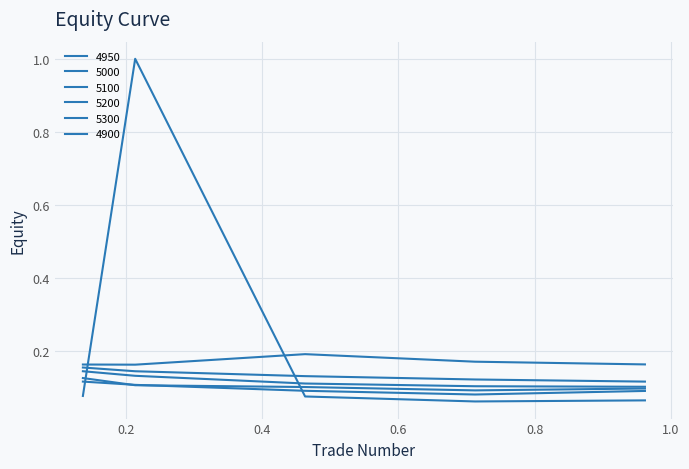

Reading right to left, what are all the values shown in this chart?

4950: 0.9616438356164384=0.1	0.7123287671232876=0.1	0.463013698630137=0.1	0.2136986301369863=0.1	0.136986301369863=0.1
5000: 0.9616438356164384=0.1	0.7123287671232876=0.1	0.463013698630137=0.1	0.2136986301369863=0.1	0.136986301369863=0.1
5100: 0.9616438356164384=0.1	0.7123287671232876=0.1	0.463013698630137=0.1	0.2136986301369863=0.1	0.136986301369863=0.1
5200: 0.9616438356164384=0.1	0.7123287671232876=0.1	0.463013698630137=0.1	0.2136986301369863=0.1	0.136986301369863=0.2
5300: 0.9616438356164384=0.2	0.7123287671232876=0.2	0.463013698630137=0.2	0.2136986301369863=0.2	0.136986301369863=0.2
4900: 0.9616438356164384=0.1	0.7123287671232876=0.1	0.463013698630137=0.1	0.2136986301369863=1.0	0.136986301369863=0.1